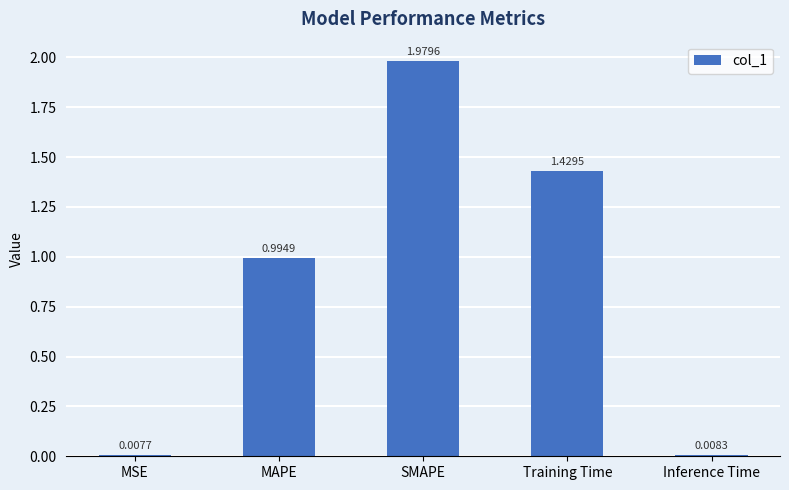

What is the average value?

0.9